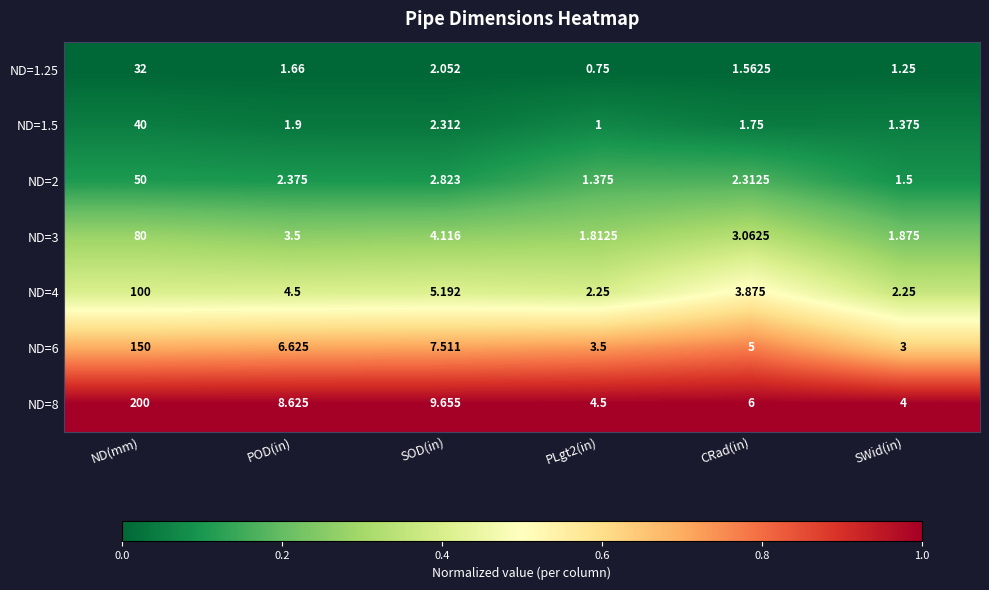

Is the value of ND=2 at POD(in) greater than the value of ND=1.5 at ND(mm)?

No